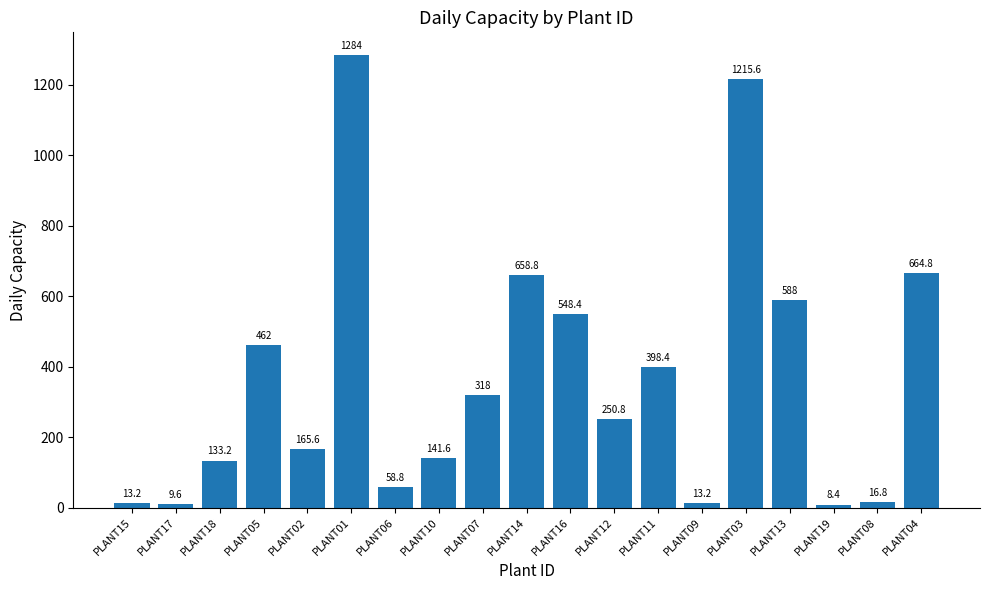

The value at PLANT04 is 318.0. True or false?

False